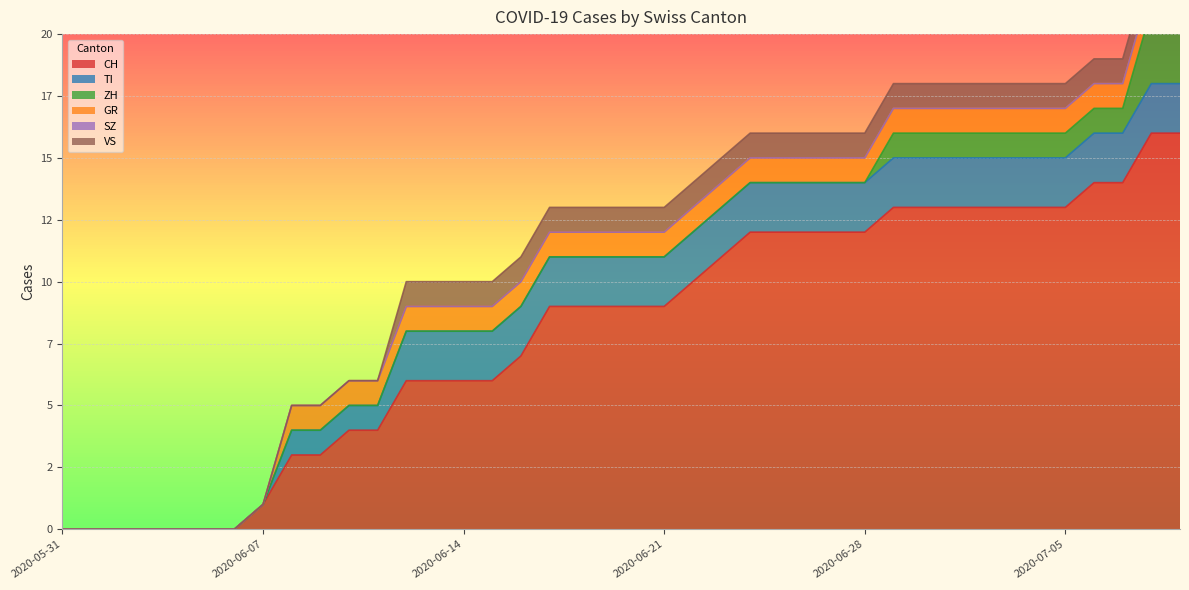

True or false: SZ and TI cross at least once.

False